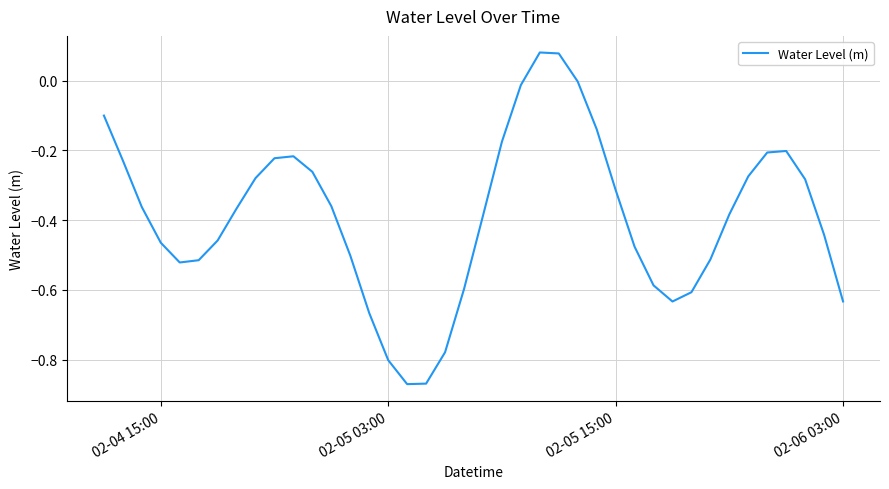

What is the difference between the maximum and minimum values?

1.0